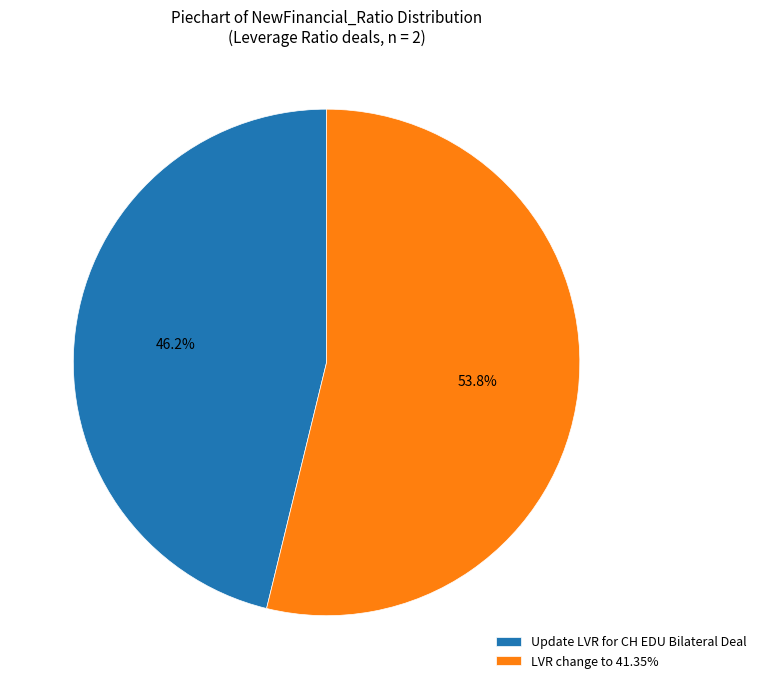

True or false: Update LVR for CH EDU Bilateral Deal accounts for 46% of the total.

True